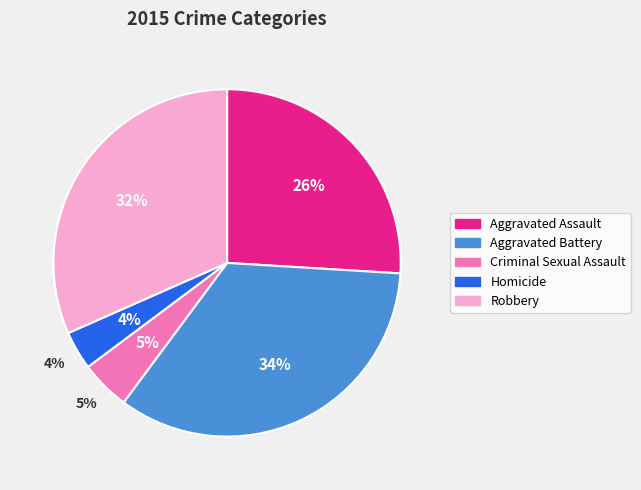

Count the number of slices in the pie.

5